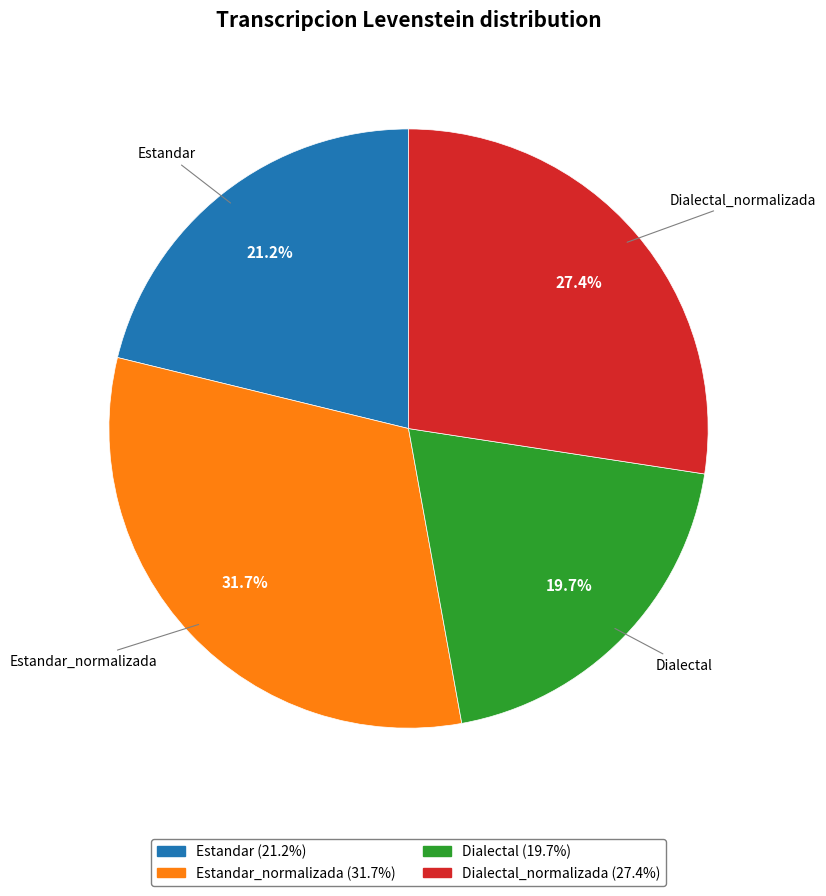

To the nearest percent, what is the difference between the largest and smallest slice percentages?

12%